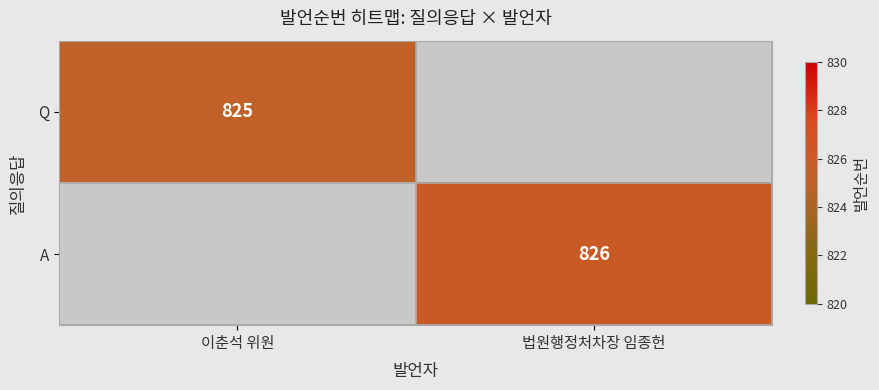

True or false: Q has a value of 301 at 이춘석 위원.

False